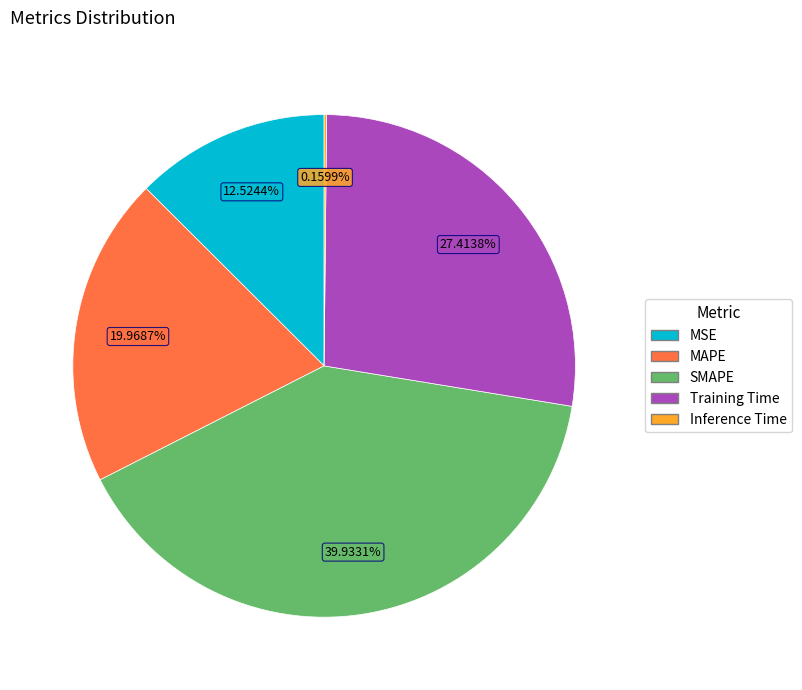

Does any single category account for the majority?

No